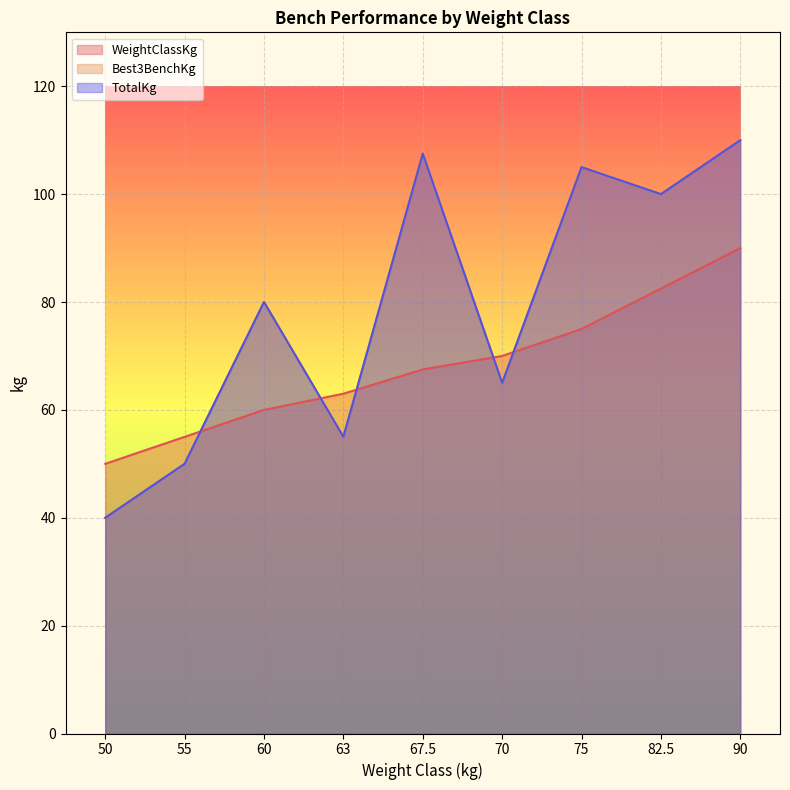

What is the sum of the WeightClassKg values at 75 and 70?

145.0